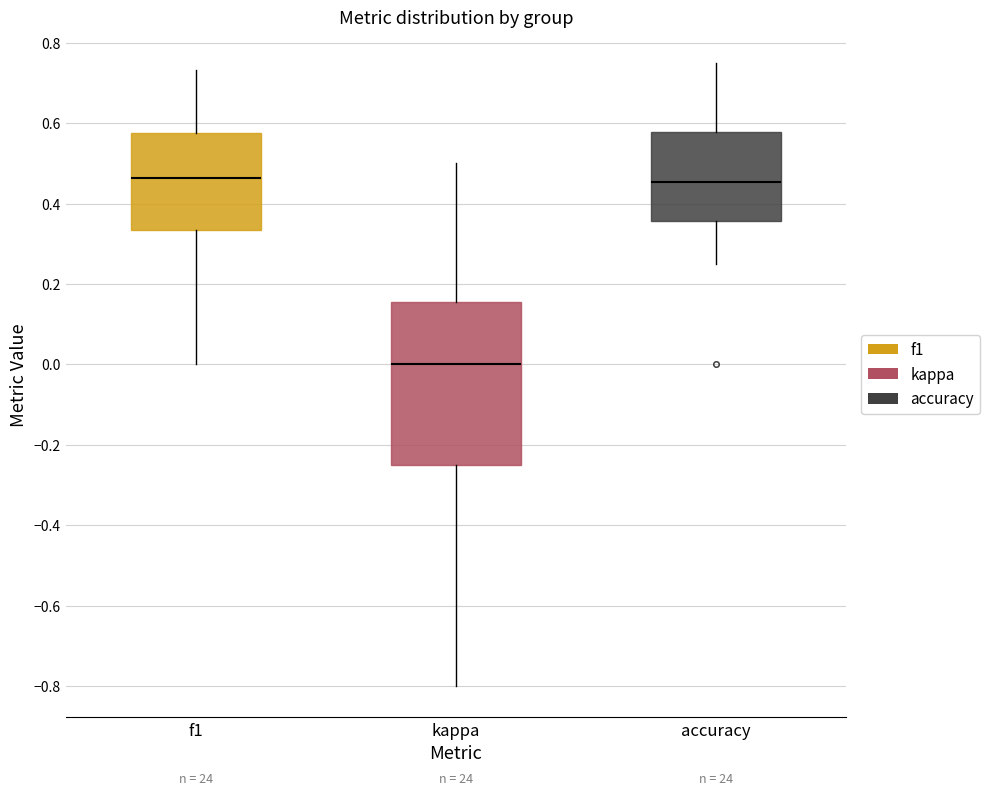

Comparing the boxes themselves (not the whiskers), which one is the tallest?

kappa